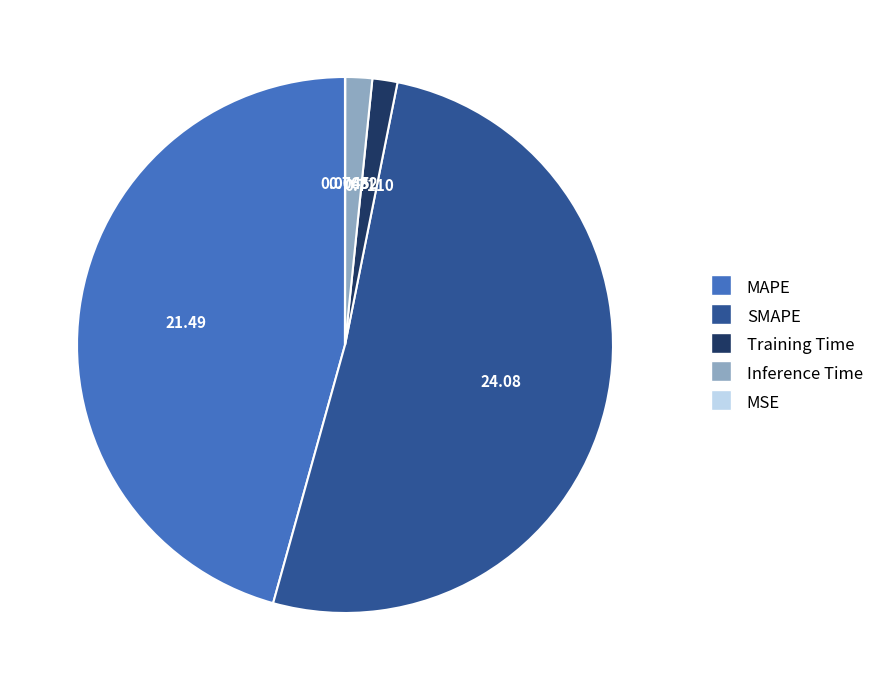

Combined, do Inference Time and MAPE account for over 50%?

No